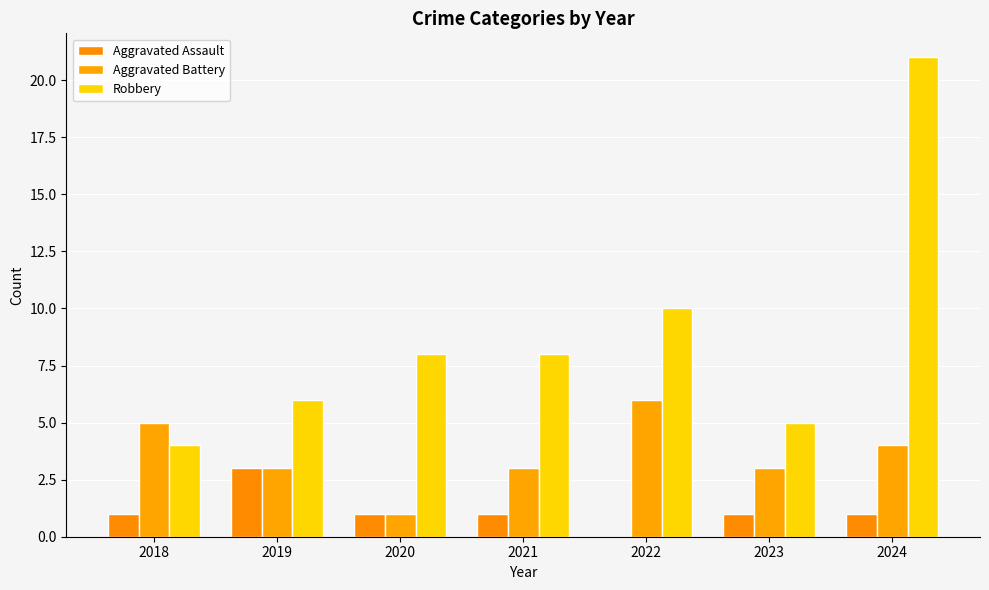

At 2019, list the series in order from smallest to largest.

Aggravated Assault, Aggravated Battery, Robbery